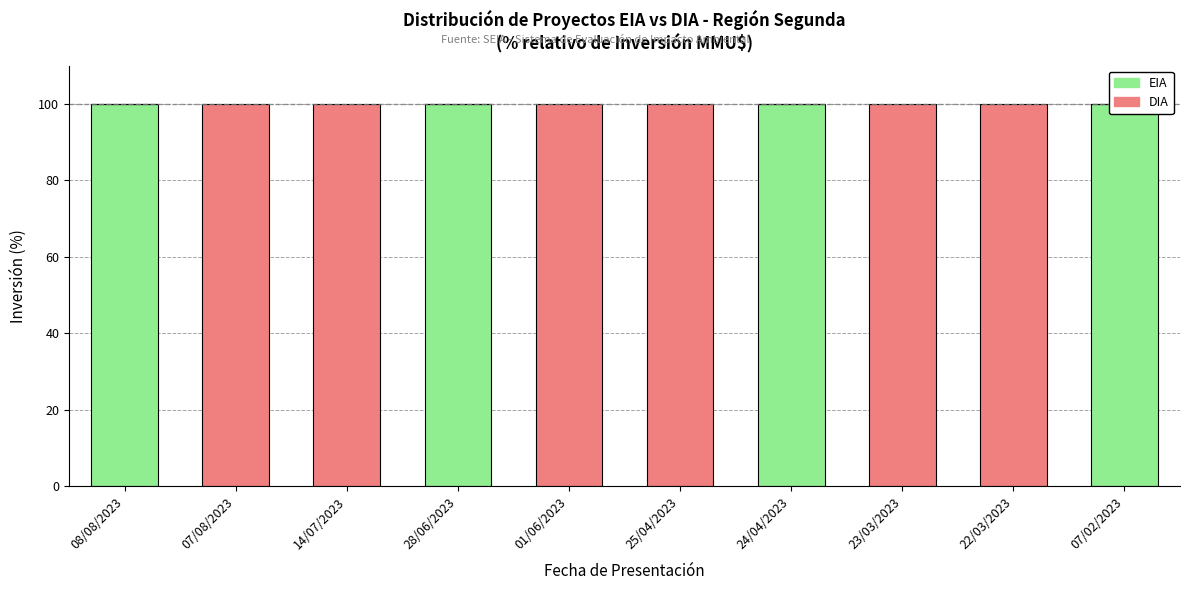

Is it true that DIA equals 100 at 01/06/2023?

True